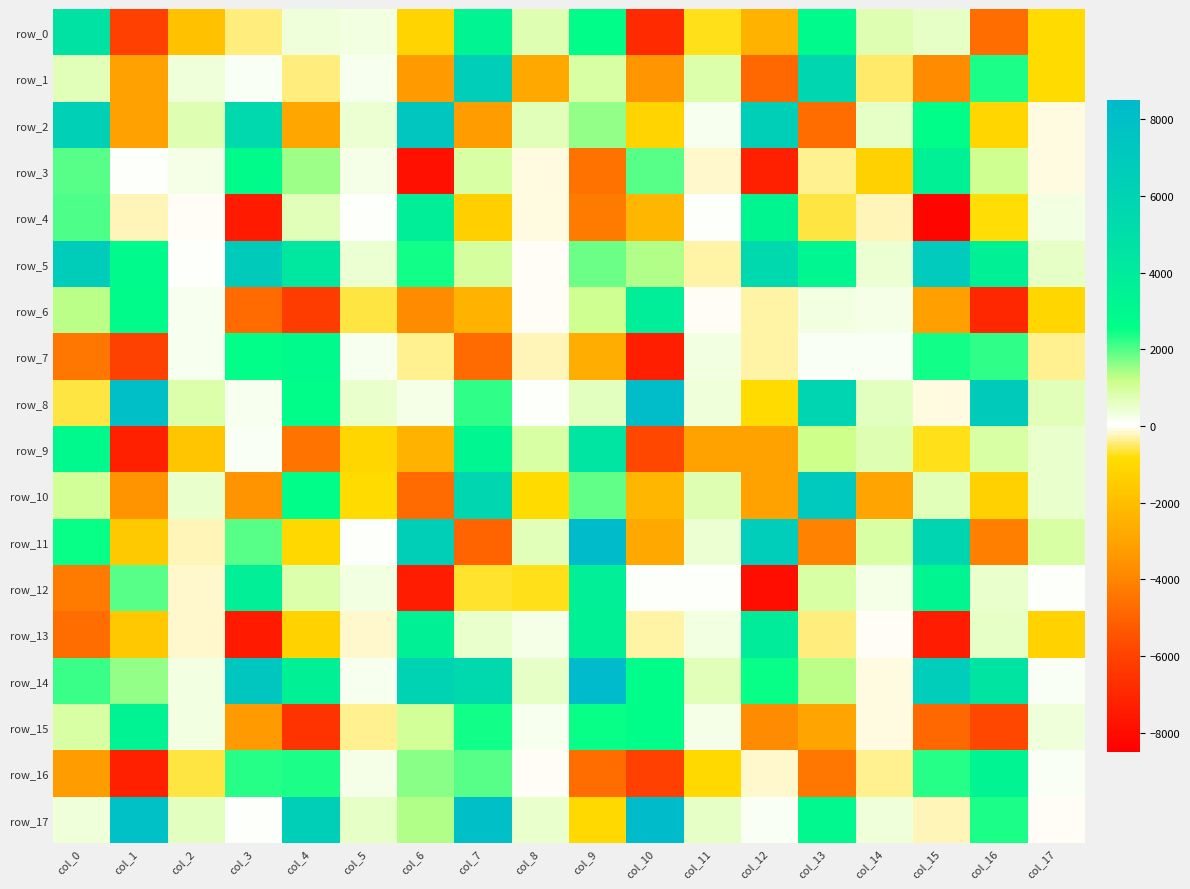

How many data points in row_0 are above 281?

9